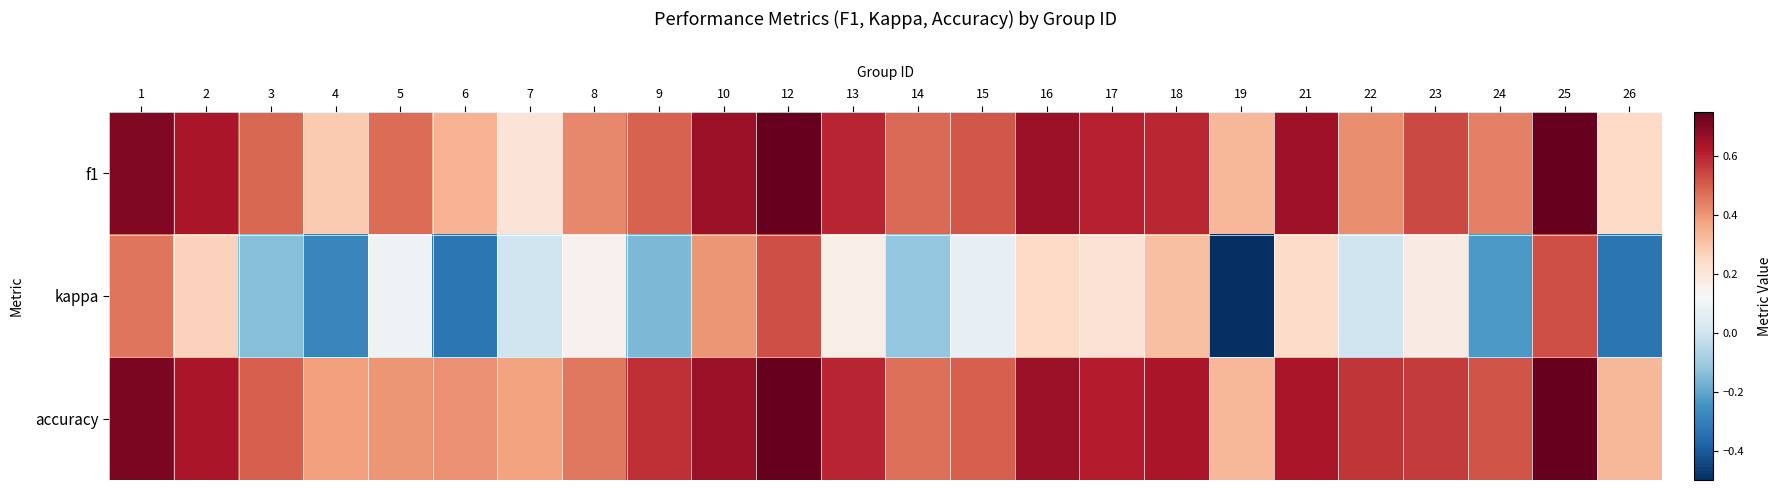

Reading left to right, extract all data points from this chart.

f1: 1=0.7	2=0.6	3=0.5	4=0.3	5=0.5	6=0.3	7=0.2	8=0.4	9=0.5	10=0.7	12=0.8	13=0.6	14=0.5	15=0.5	16=0.7	17=0.6	18=0.6	19=0.3	21=0.7	22=0.4	23=0.5	24=0.4	25=0.8	26=0.2
kappa: 1=0.5	2=0.3	3=-0.1	4=-0.3	5=0.1	6=-0.3	7=0.0	8=0.2	9=-0.2	10=0.4	12=0.5	13=0.2	14=-0.1	15=0.1	16=0.2	17=0.2	18=0.3	19=-0.5	21=0.2	22=0.0	23=0.2	24=-0.2	25=0.5	26=-0.3
accuracy: 1=0.7	2=0.6	3=0.5	4=0.4	5=0.4	6=0.4	7=0.4	8=0.5	9=0.6	10=0.7	12=0.8	13=0.6	14=0.5	15=0.5	16=0.7	17=0.6	18=0.6	19=0.3	21=0.6	22=0.6	23=0.6	24=0.5	25=0.8	26=0.3